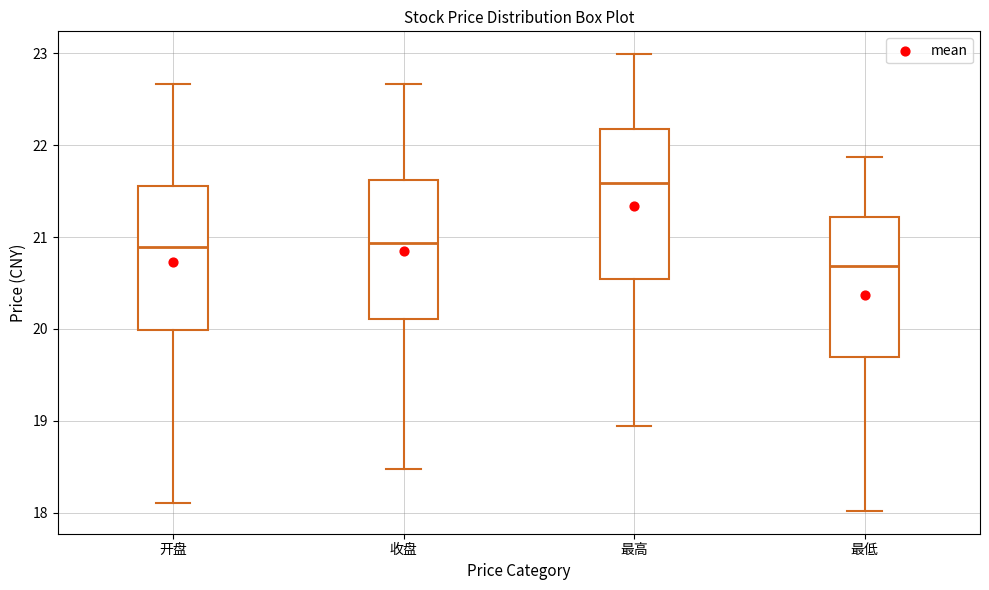

Reading left to right, read every box against the y-axis: the position of its median line, the range the box covers, and the ends of its whiskers. The values are not printed on the chart, so give them approximately, as read against the axis.

开盘: median 20.9, box 20.0 to 21.6, whiskers 18.1 to 22.7
收盘: median 20.9, box 20.1 to 21.6, whiskers 18.5 to 22.7
最高: median 21.6, box 20.5 to 22.2, whiskers 18.9 to 23.0
最低: median 20.7, box 19.7 to 21.2, whiskers 18.0 to 21.9